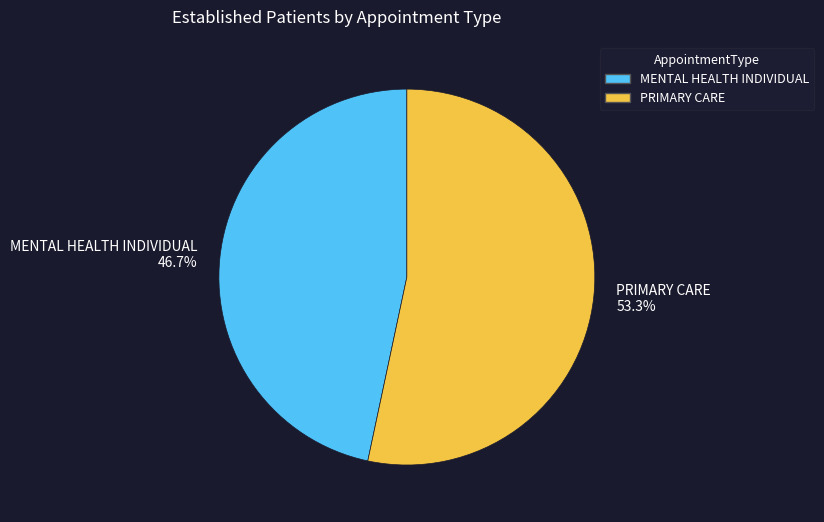

Combined, what portion of the pie is PRIMARY CARE and MENTAL HEALTH INDIVIDUAL?

100.0%